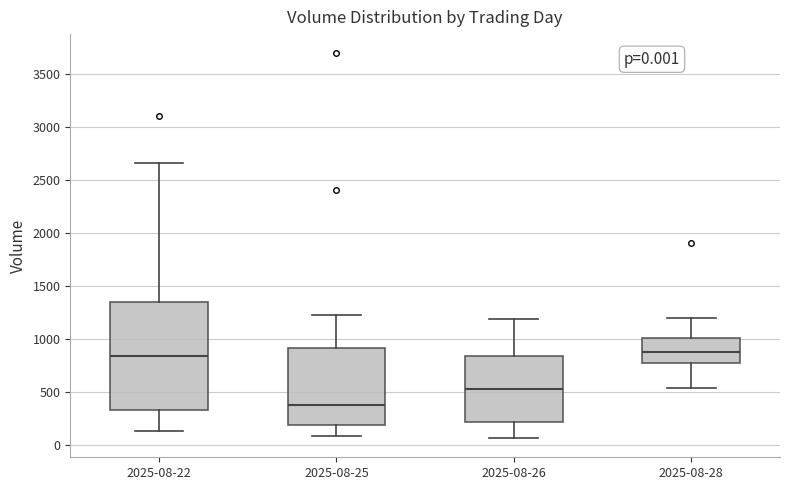

Comparing the boxes themselves (not the whiskers), which one is the tallest?

2025-08-22